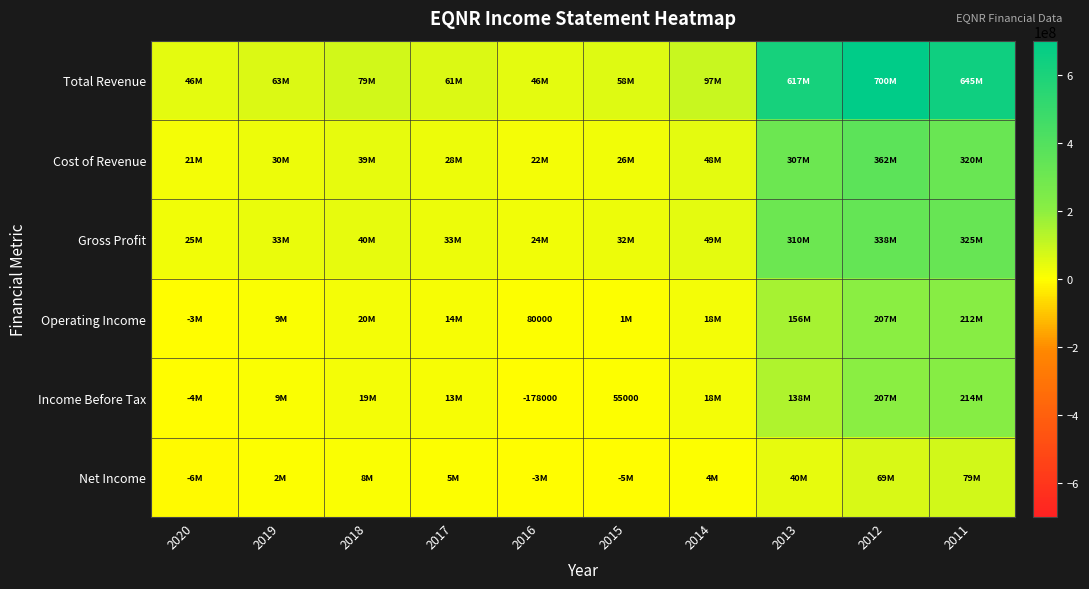

Is it true that Income Before Tax equals 7180537 at 2014?

False